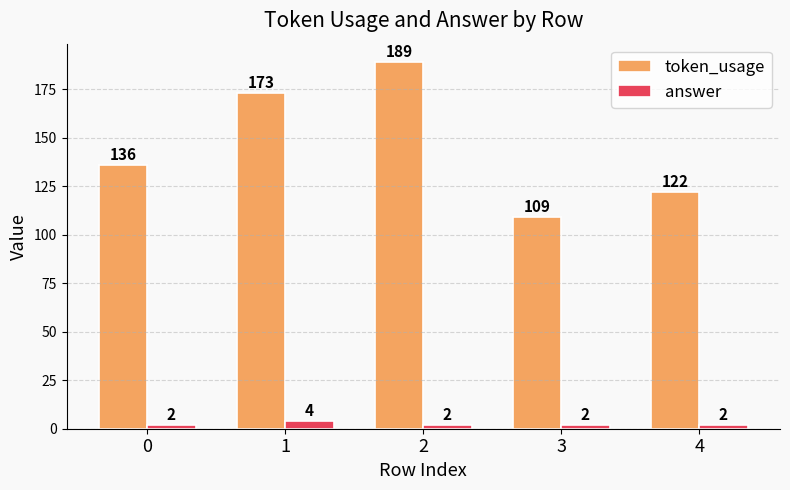

Rank the series by their average value, from lowest to highest.

answer, token_usage